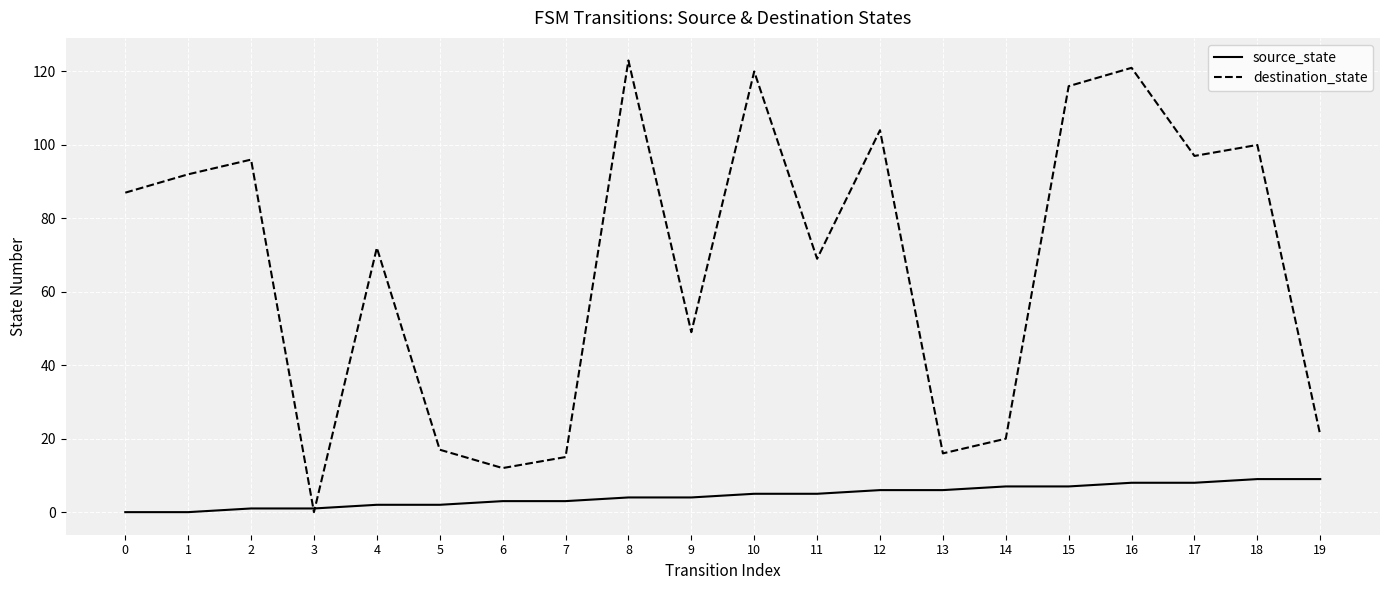

True or false: destination_state has a value of 97 at 17.

True